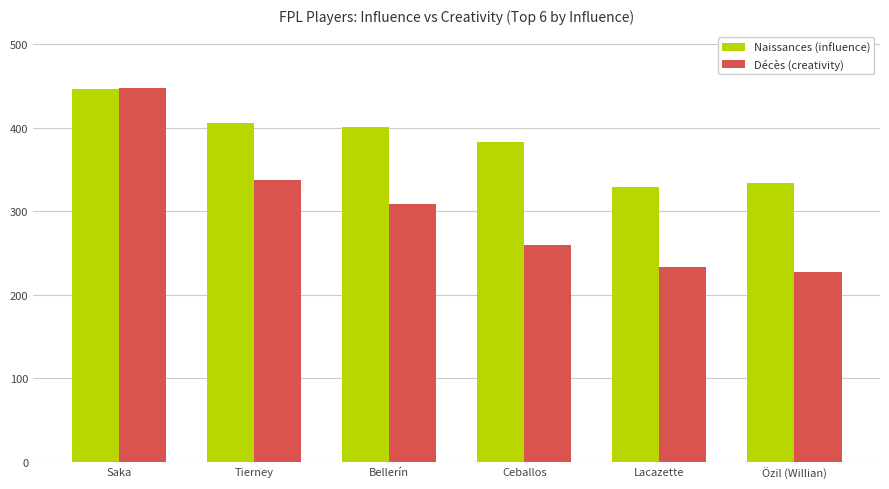

At Tierney, list the series in order from largest to smallest.

Naissances (influence), Décès (creativity)